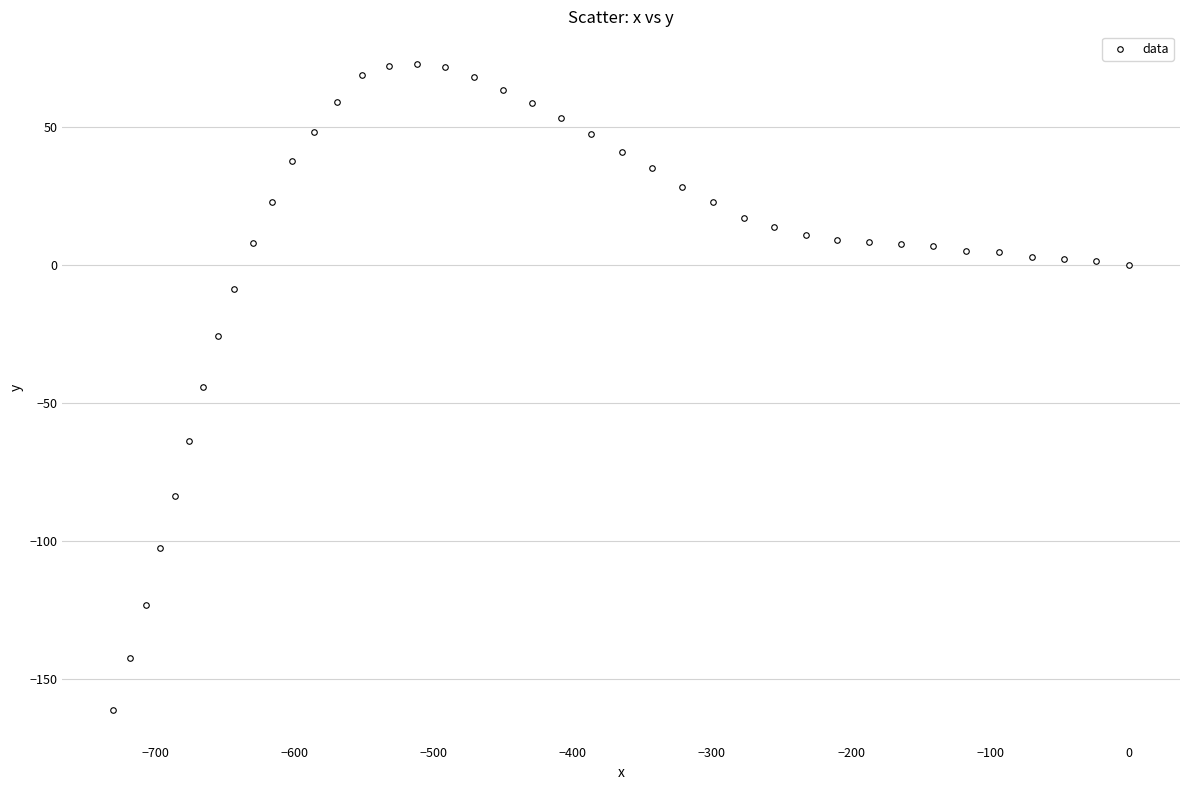

What is the range of Y values (max minus min)?

234.5